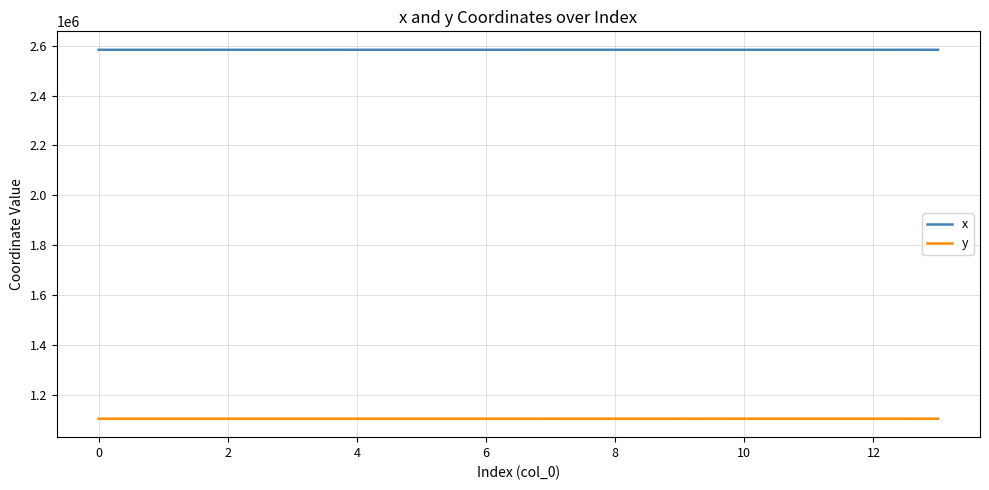

Which series has the largest total across all categories?

x